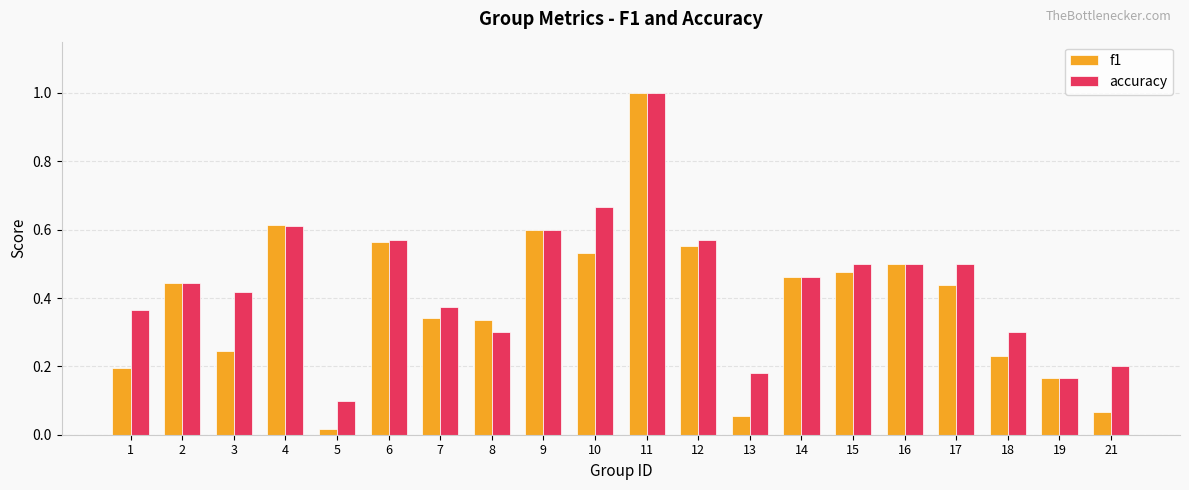

Which series changed the most between 5 and 16?

f1